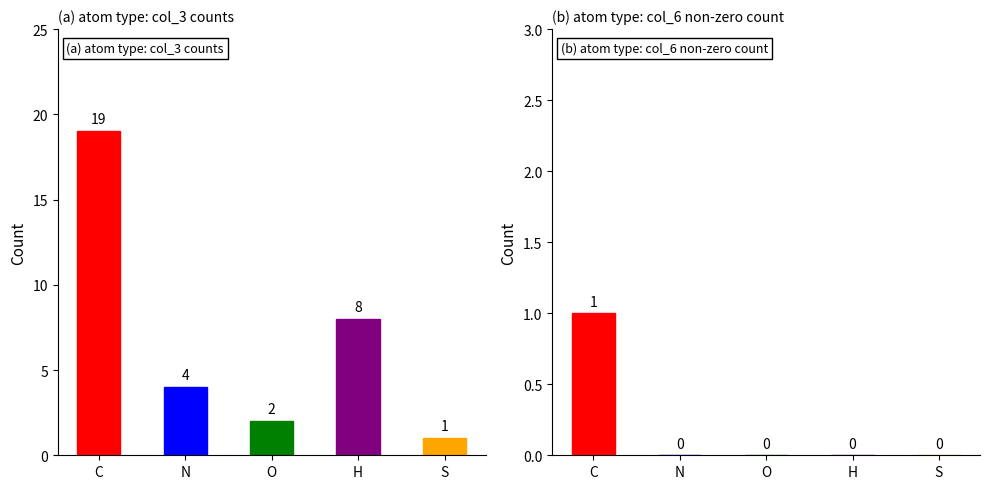

Are the bars horizontal?

No